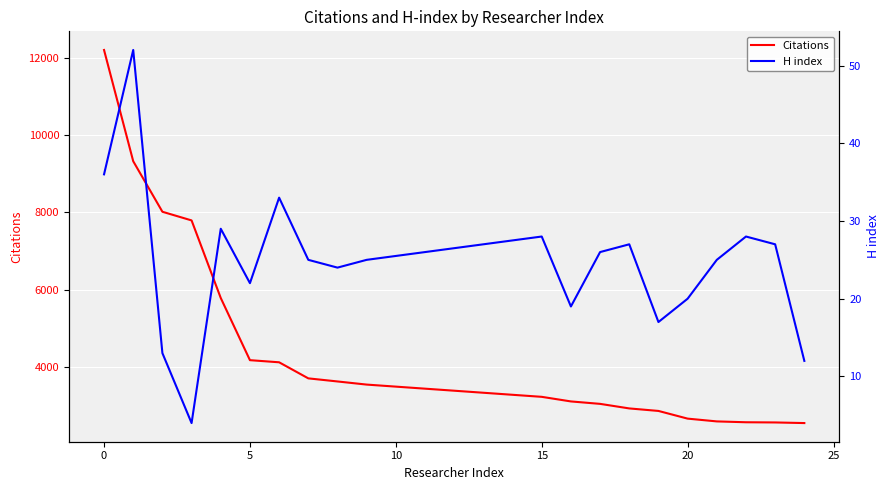

Where does the Citations series first go above 3540?

0